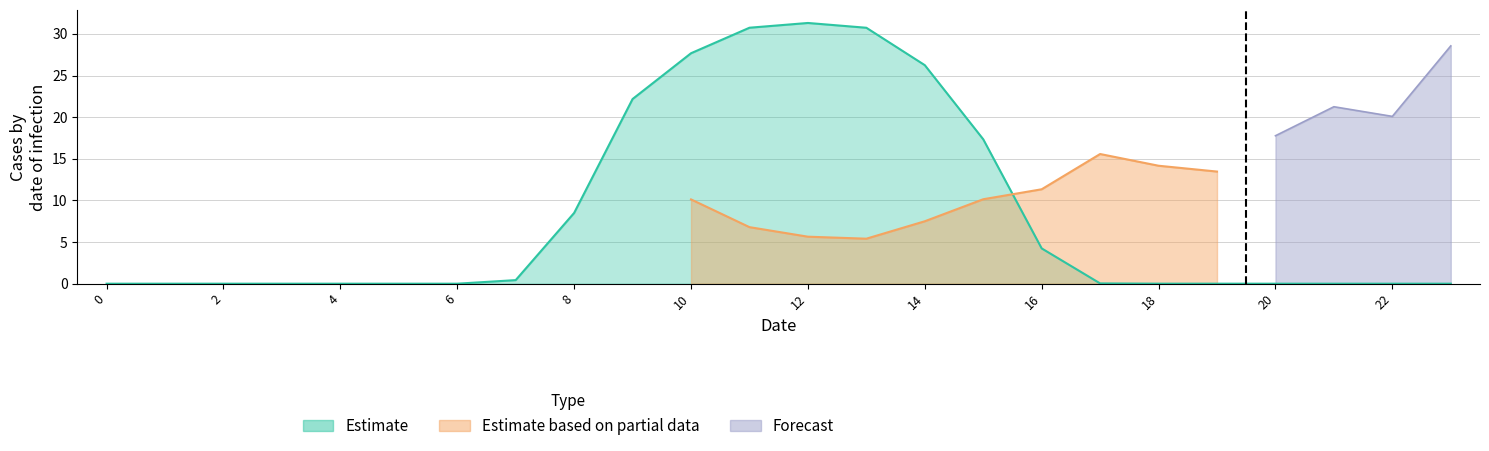

How many lines are shown in the chart?

3